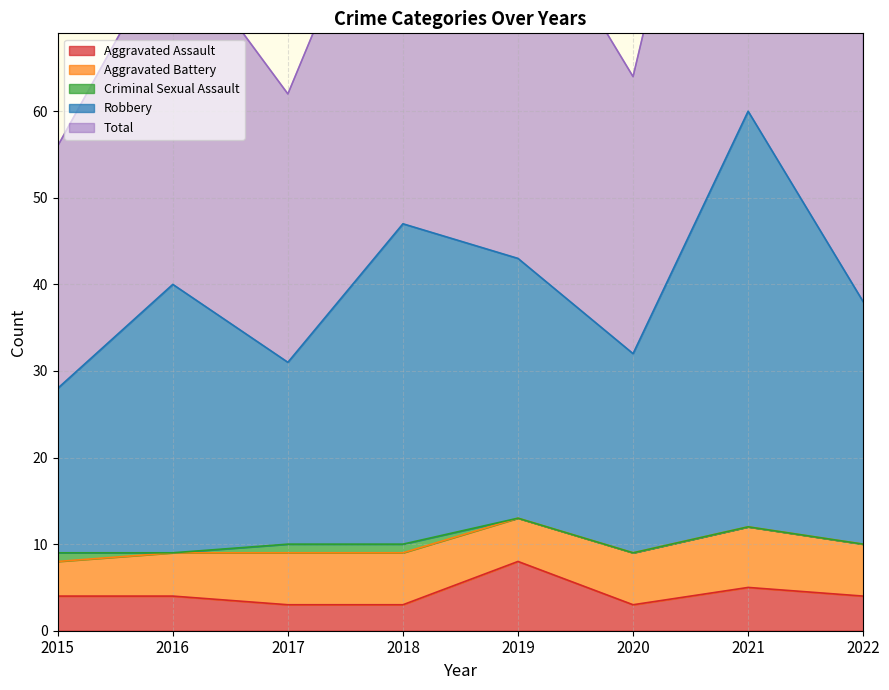

Which series changed the most between 2016 and 2022?

Total